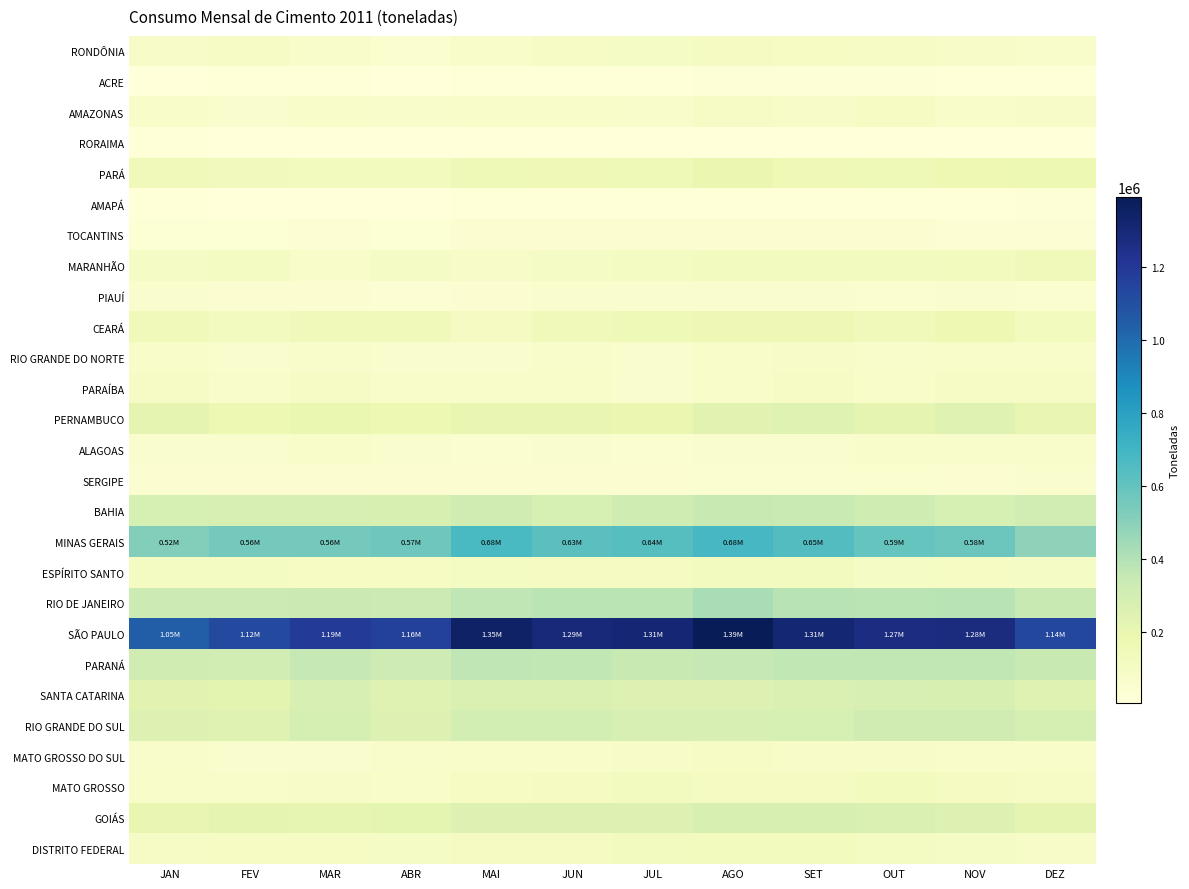

Reading left to right, transcribe all the data shown in this chart.

RONDÔNIA: JAN=86627	FEV=89239	MAR=70964	ABR=51254	MAI=79718	JUN=92461	JUL=95233	AGO=111497	SET=101484	OUT=88575	NOV=85509	DEZ=69009
ACRE: JAN=11415	FEV=13360	MAR=12147	ABR=10035	MAI=13453	JUN=16209	JUL=15530	AGO=18462	SET=19936	OUT=20238	NOV=14867	DEZ=12670
AMAZONAS: JAN=71494	FEV=64471	MAR=72246	ABR=70211	MAI=78267	JUN=77957	JUL=69125	AGO=91194	SET=86092	OUT=98275	NOV=81922	DEZ=86757
RORAIMA: JAN=11753	FEV=10452	MAR=10200	ABR=8940	MAI=7316	JUN=6204	JUL=8290	AGO=7870	SET=6693	OUT=6684	NOV=8833	DEZ=9774
PARÁ: JAN=140059	FEV=134612	MAR=130483	ABR=130194	MAI=152468	JUN=159308	JUL=155651	AGO=186980	SET=162849	OUT=155414	NOV=171352	DEZ=176806
AMAPÁ: JAN=15404	FEV=11193	MAR=9357	ABR=11456	MAI=15365	JUN=12067	JUL=12195	AGO=13571	SET=13957	OUT=13166	NOV=15633	DEZ=18606
TOCANTINS: JAN=32445	FEV=30100	MAR=34206	ABR=30737	MAI=40127	JUN=41291	JUL=39823	AGO=45730	SET=42797	OUT=49488	NOV=36702	DEZ=34885
MARANHÃO: JAN=94426	FEV=104158	MAR=79061	ABR=95736	MAI=86758	JUN=97678	JUL=106713	AGO=117029	SET=114554	OUT=115920	NOV=123896	DEZ=146087
PIAUÍ: JAN=59203	FEV=40233	MAR=46096	ABR=38262	MAI=47216	JUN=55116	JUL=57930	AGO=58394	SET=58087	OUT=54599	NOV=55044	DEZ=54842
CEARÁ: JAN=141567	FEV=115864	MAR=141204	ABR=139449	MAI=113440	JUN=136542	JUL=153277	AGO=167021	SET=163692	OUT=145031	NOV=173692	DEZ=126961
RIO GRANDE DO NORTE: JAN=74006	FEV=61738	MAR=67017	ABR=63006	MAI=62958	JUN=66641	JUL=65665	AGO=74419	SET=84194	OUT=70176	NOV=73094	DEZ=74061
PARAÍBA: JAN=92731	FEV=67200	MAR=89158	ABR=73795	MAI=72218	JUN=73324	JUL=59061	AGO=72088	SET=89582	OUT=80600	NOV=88150	DEZ=88341
PERNAMBUCO: JAN=214807	FEV=177932	MAR=195635	ABR=174575	MAI=204844	JUN=197308	JUL=187852	AGO=231788	SET=247553	OUT=215441	NOV=242116	DEZ=206262
ALAGOAS: JAN=61858	FEV=60153	MAR=76210	ABR=59365	MAI=51659	JUN=55008	JUL=53624	AGO=63884	SET=59893	OUT=65805	NOV=66635	DEZ=68787
SERGIPE: JAN=45646	FEV=43796	MAR=46183	ABR=43550	MAI=45000	JUN=43706	JUL=46368	AGO=53442	SET=51711	OUT=52252	NOV=49106	DEZ=58722
BAHIA: JAN=287721	FEV=278180	MAR=280752	ABR=276020	MAI=311649	JUN=284493	JUL=315672	AGO=343997	SET=337718	OUT=316069	NOV=283237	DEZ=300385
MINAS GERAIS: JAN=516590	FEV=558484	MAR=556002	ABR=570738	MAI=676878	JUN=626571	JUL=638156	AGO=682660	SET=647680	OUT=592732	NOV=577717	DEZ=490780
ESPÍRITO SANTO: JAN=108195	FEV=107909	MAR=102815	ABR=100244	MAI=106539	JUN=109934	JUL=110294	AGO=116224	SET=117165	OUT=95319	NOV=102359	DEZ=94964
RIO DE JANEIRO: JAN=328629	FEV=329562	MAR=332044	ABR=326855	MAI=370477	JUN=384873	JUL=383865	AGO=428420	SET=389212	OUT=383725	NOV=387800	DEZ=344792
SÃO PAULO: JAN=1046862	FEV=1124482	MAR=1189115	ABR=1163951	MAI=1353267	JUN=1293030	JUL=1307856	AGO=1392359	SET=1314434	OUT=1272955	NOV=1277306	DEZ=1136326
PARANÁ: JAN=313591	FEV=308435	MAR=354219	ABR=321241	MAI=369826	JUN=366169	JUL=343894	AGO=355596	SET=367288	OUT=365427	NOV=367294	DEZ=341962
SANTA CATARINA: JAN=231765	FEV=226547	MAR=282090	ABR=243255	MAI=262534	JUN=264380	JUL=255091	AGO=251899	SET=267564	OUT=277126	NOV=276719	DEZ=248840
RIO GRANDE DO SUL: JAN=258457	FEV=239847	MAR=292770	ABR=258432	MAI=296282	JUN=295748	JUL=280502	AGO=278658	SET=284930	OUT=310394	NOV=311065	DEZ=292092
MATO GROSSO DO SUL: JAN=69038	FEV=65487	MAR=62968	ABR=67299	MAI=78552	JUN=80201	JUL=82136	AGO=92562	SET=87281	OUT=83106	NOV=79173	DEZ=75445
MATO GROSSO: JAN=79550	FEV=79407	MAR=83262	ABR=80809	MAI=103142	JUN=112599	JUL=115436	AGO=113211	SET=112010	OUT=125508	NOV=111015	DEZ=88125
GOIÁS: JAN=203609	FEV=213322	MAR=211721	ABR=219587	MAI=257807	JUN=256634	JUL=256767	AGO=275628	SET=273387	OUT=264747	NOV=252835	DEZ=215663
DISTRITO FEDERAL: JAN=90254	FEV=98661	MAR=103377	ABR=97920	MAI=112389	JUN=113662	JUL=116842	AGO=126830	SET=128177	OUT=107386	NOV=97561	DEZ=84831